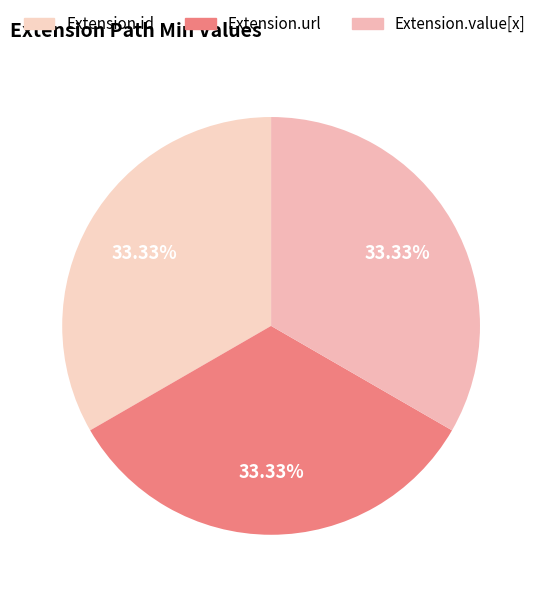

To the nearest percent, what is the average slice percentage?

33%